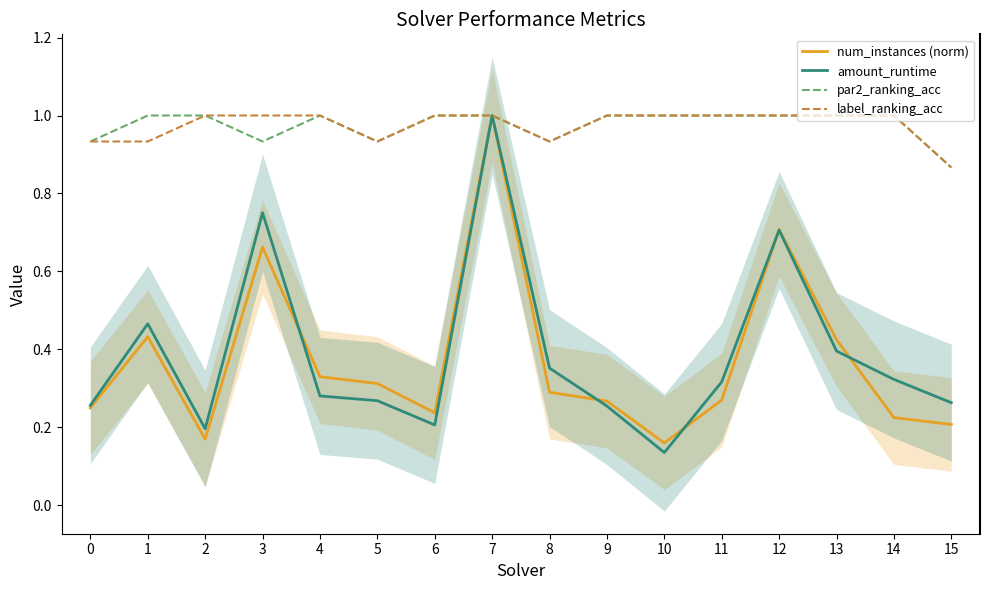

Between 0 and 15, which series saw the biggest shift?

par2_ranking_acc